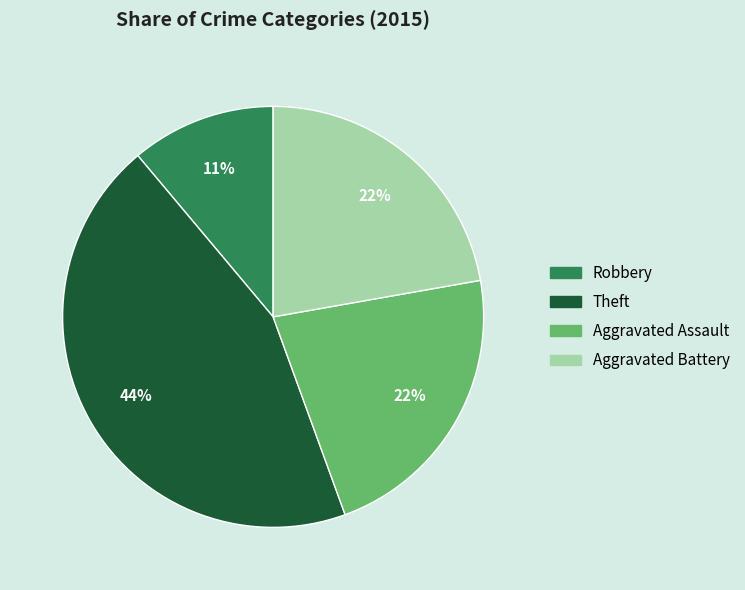

To the nearest percent, what is the difference between the Aggravated Battery and Theft slice percentages?

22%